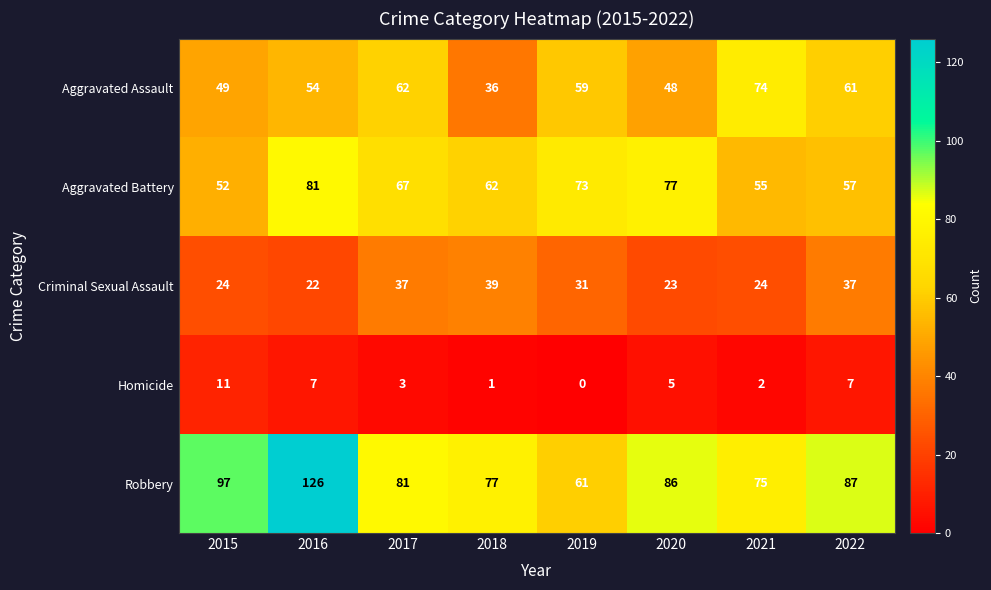

Where is Robbery nearest to the value 93?

2015